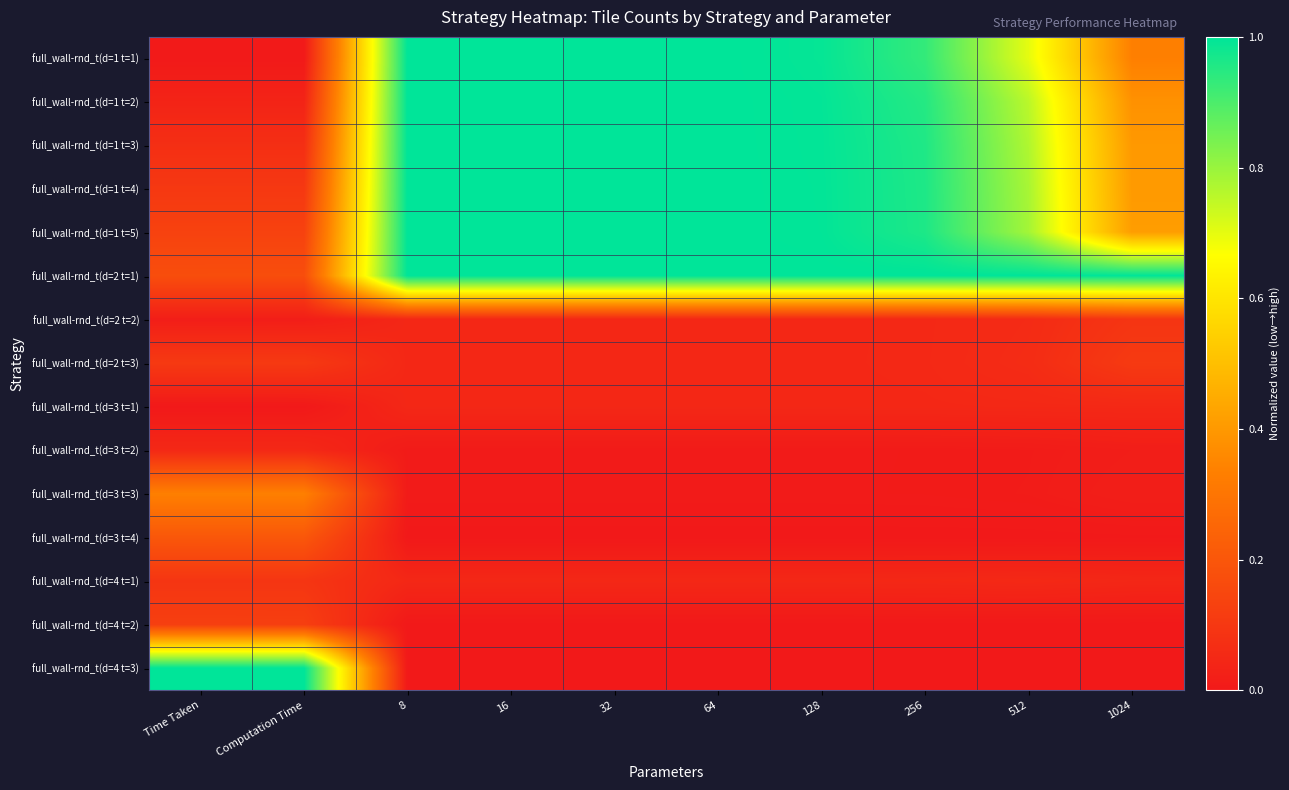

At how many categories does at least one series exceed 0?

10